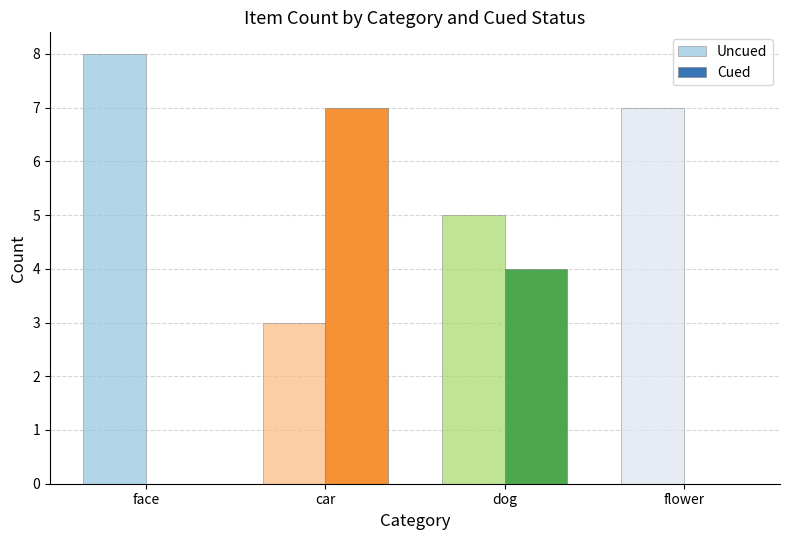

At which category is the sum across all series the highest?

car